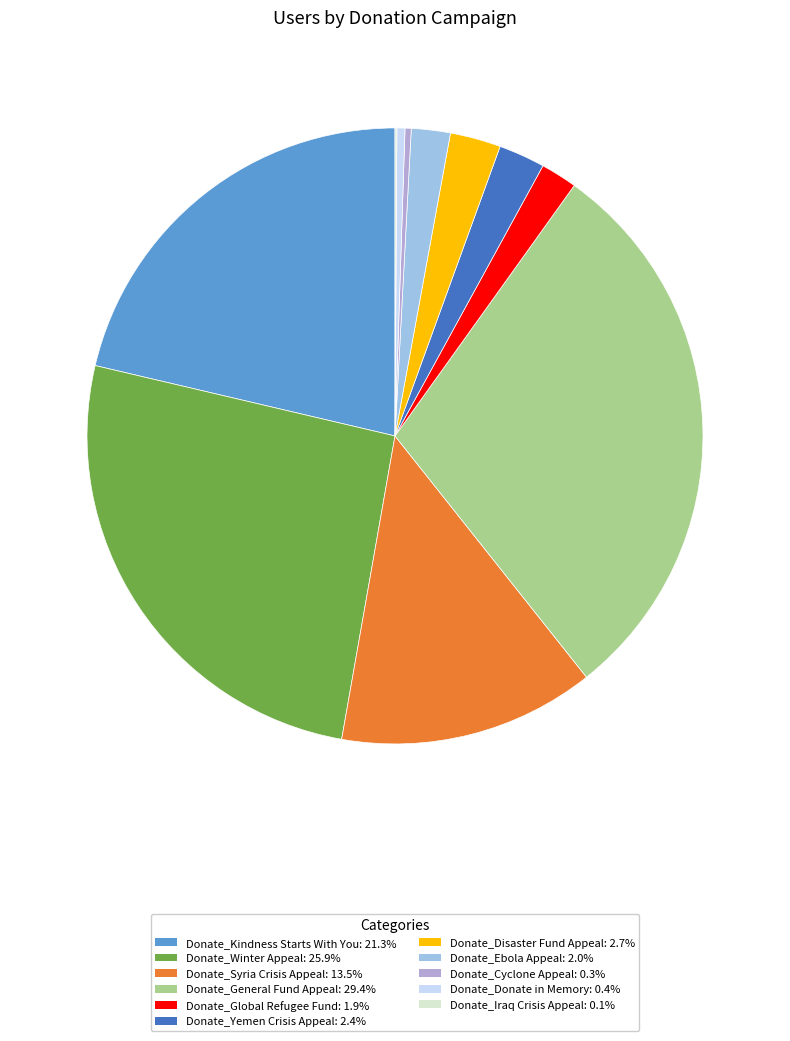

What is the change in value from Donate_Global Refugee Fund to Donate_Donate in Memory?

-46